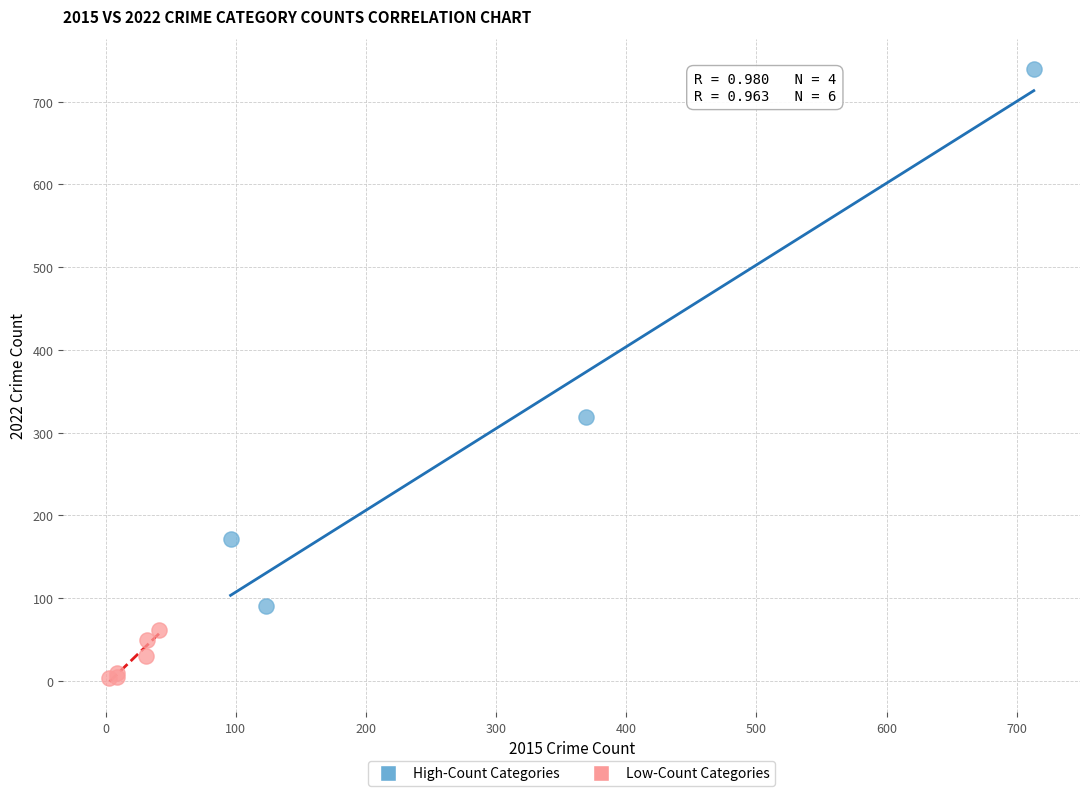

What are all the series names shown in the legend?

High-Count Categories, Low-Count Categories